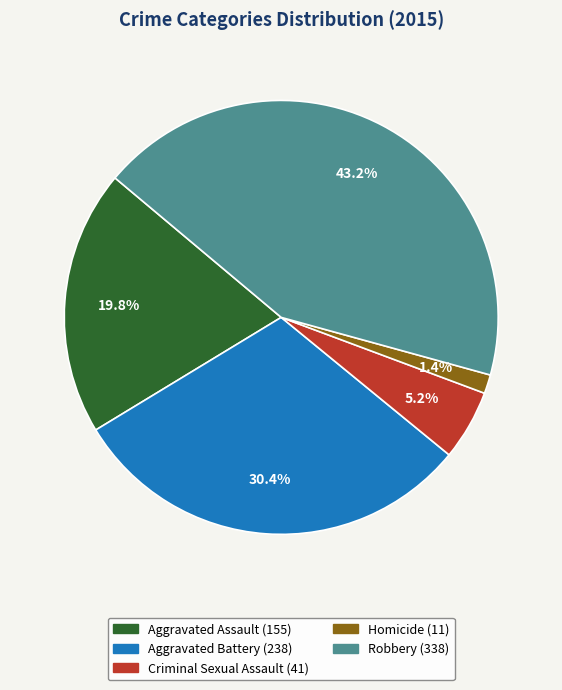

Does Robbery represent more than half of the total?

No